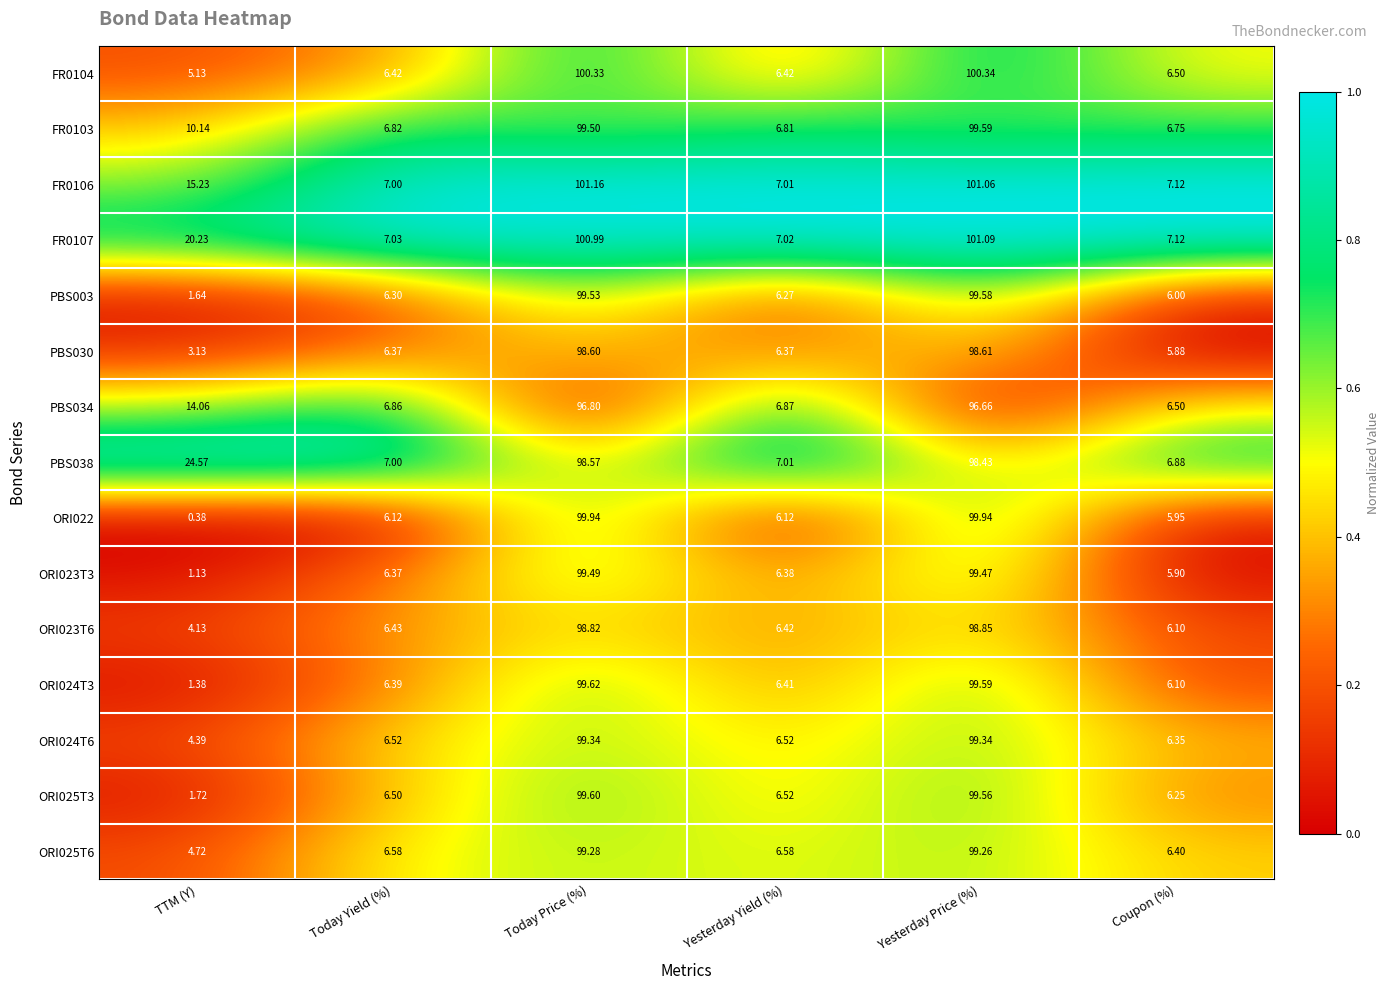

What is the total value across all series at Coupon (%)?

95.8